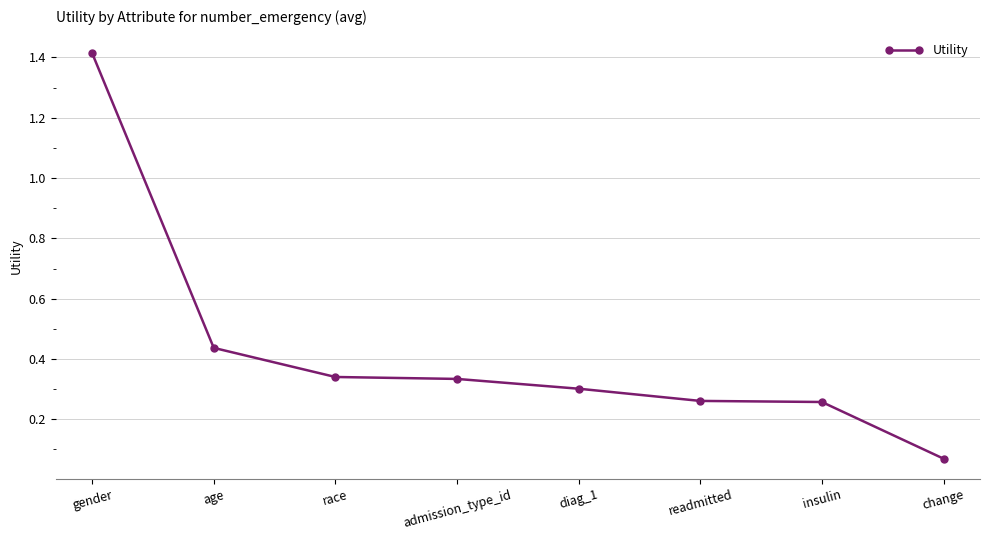

How many lines are shown in the chart?

1